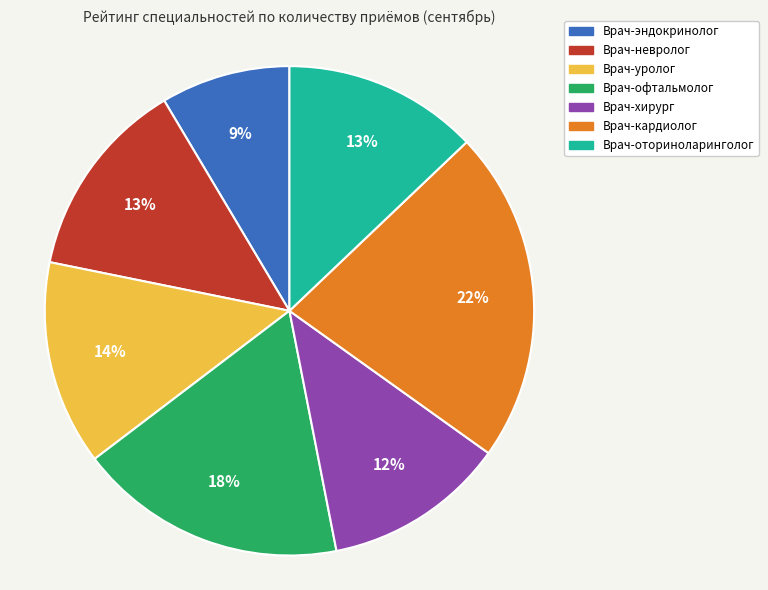

Do Врач-хирург and Врач-невролог together represent more than half of the pie?

No